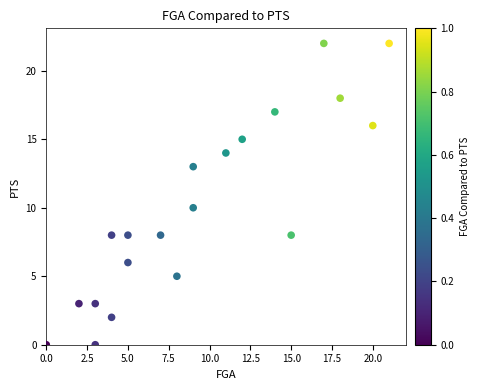

What Y value in the scatter plot is closest to 11?

10